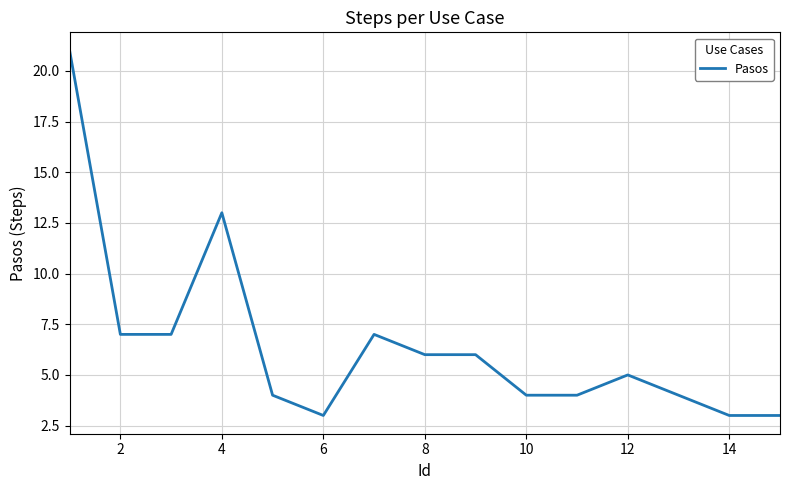

Reading left to right, extract all data points from this chart.

21	7	7	13	4	3	7	6	6	4	4	5	4	3	3